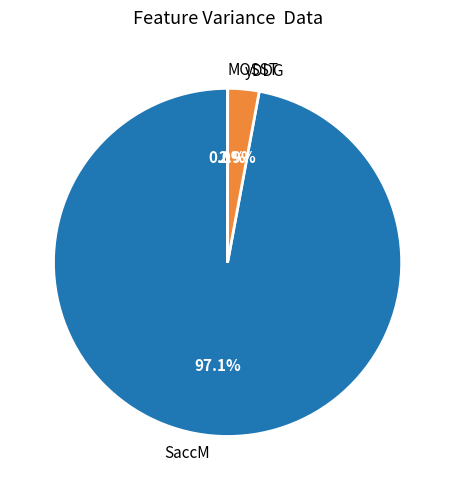

To the nearest percent, what percentage of the pie is SaccM?

97%